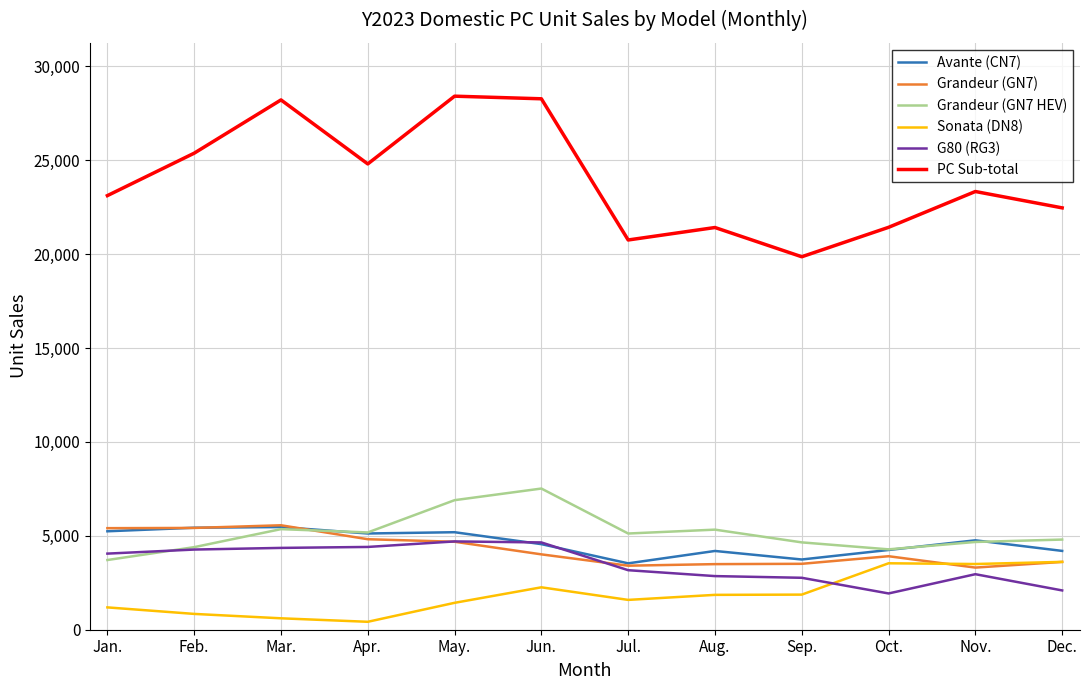

What is the maximum value for PC Sub-total?

28405